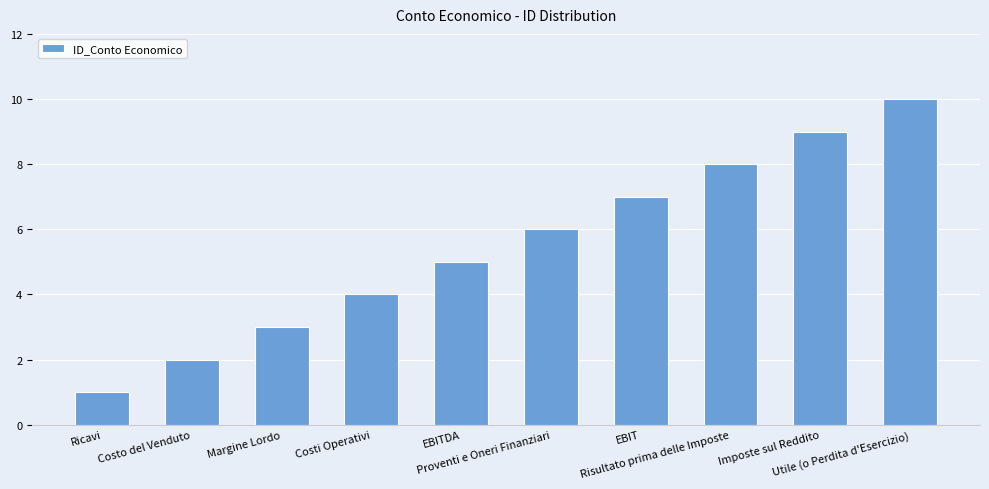

How many data points are less than 6?

5